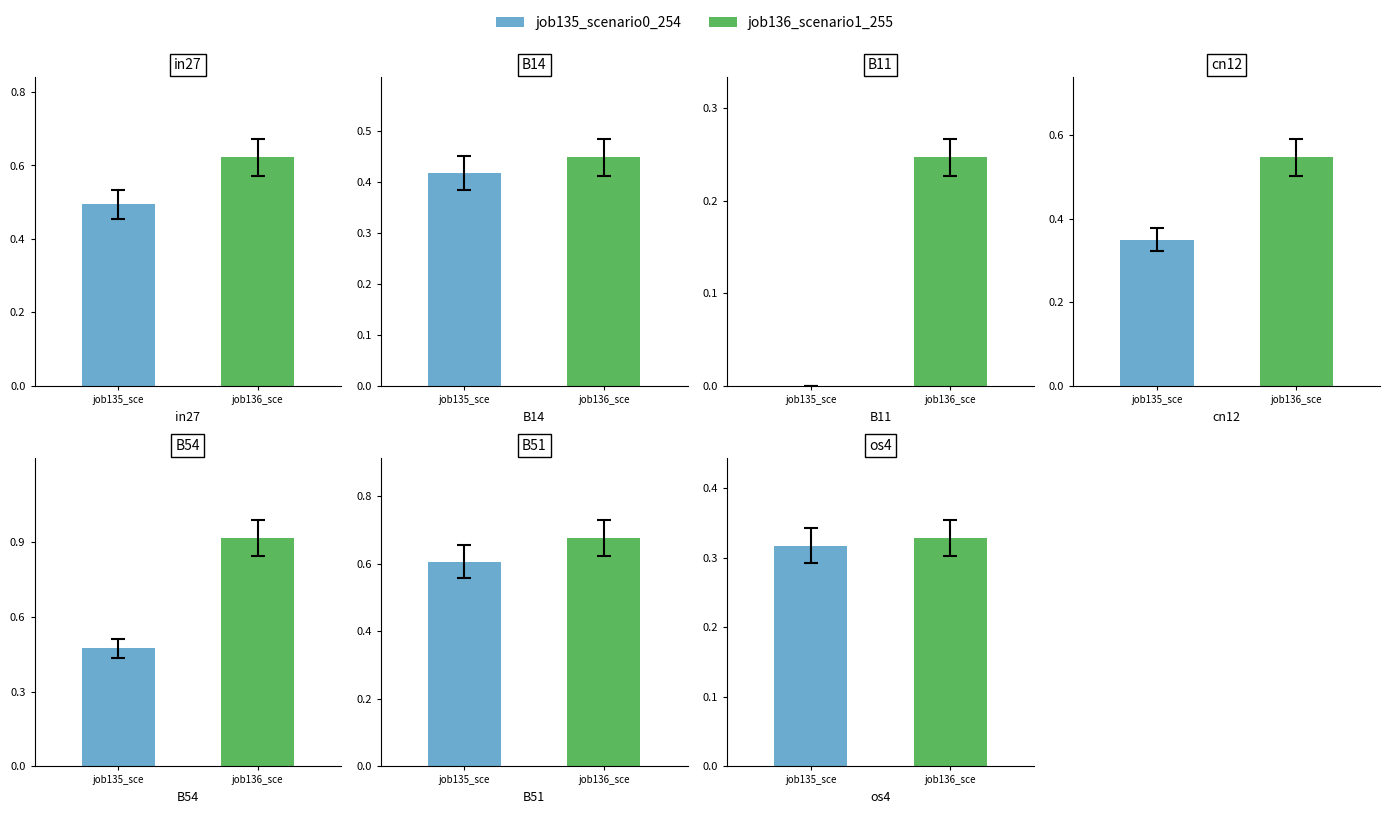

How many groups of bars are there?

7